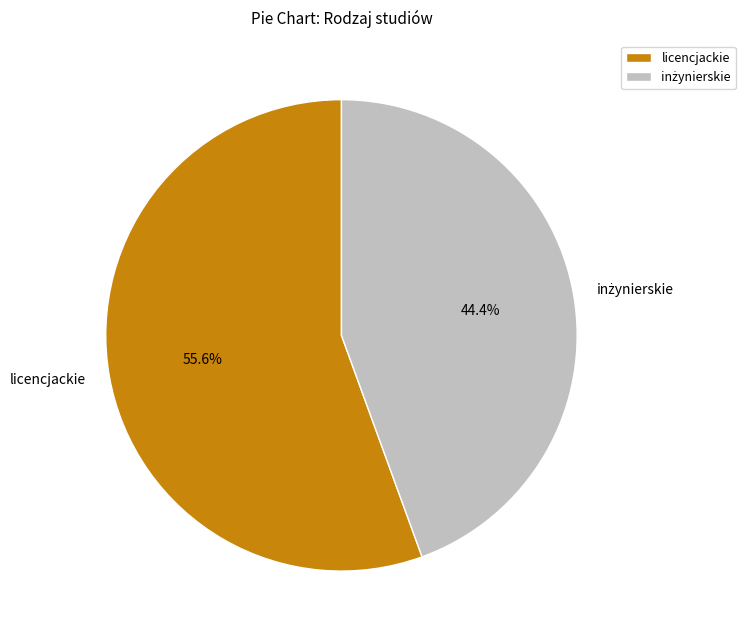

How many segments does this pie chart have?

2